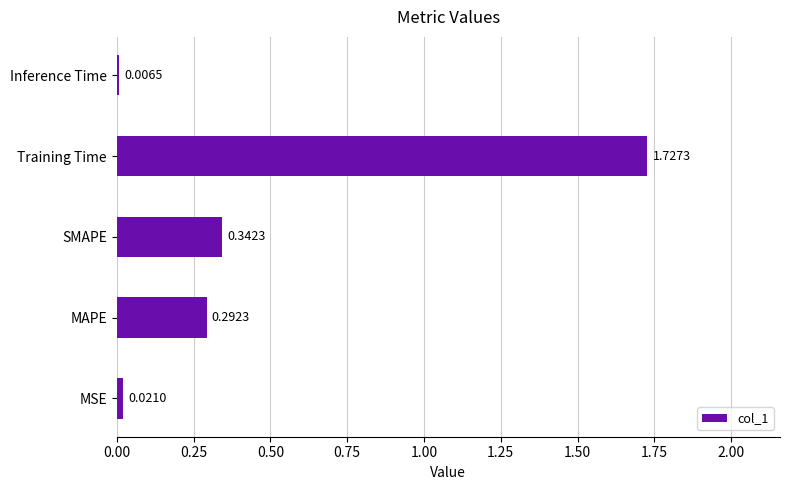

At which label is the value closest to 0?

Inference Time